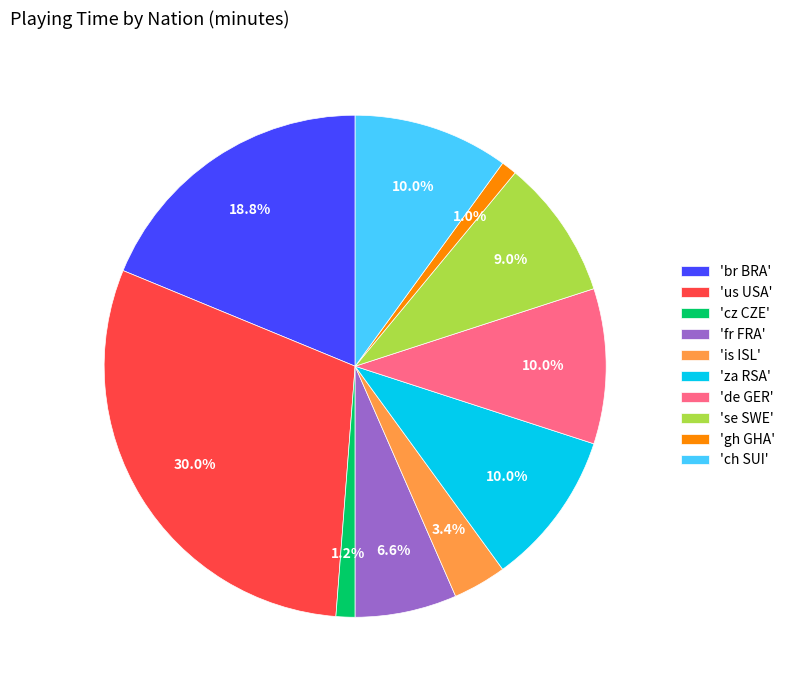

What percentage do 'de GER' and 'se SWE' together represent?

19.0%